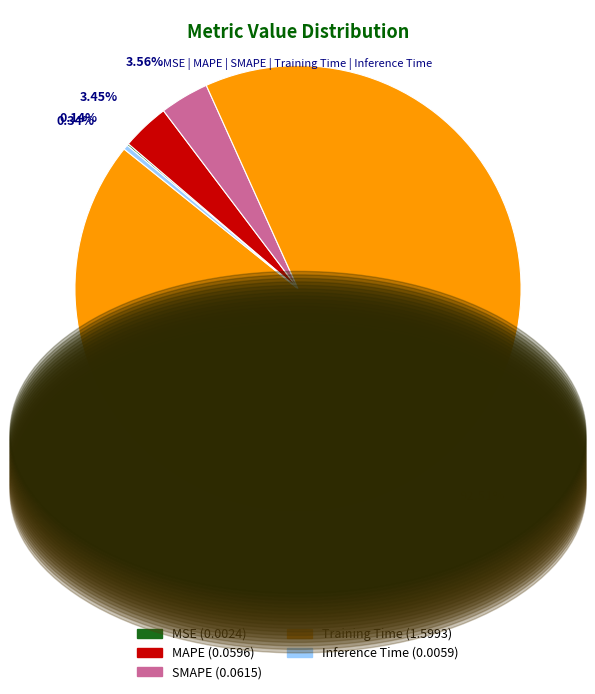

Between Training Time and MAPE, which is larger?

Training Time